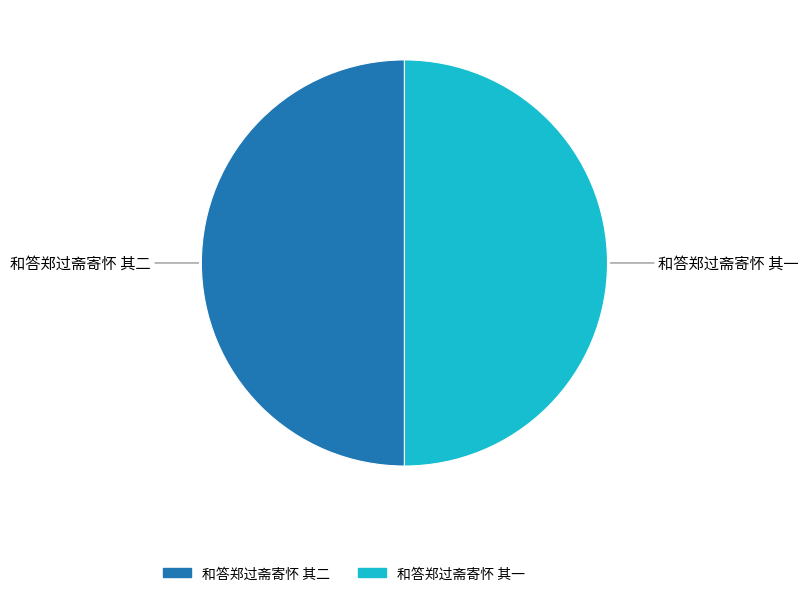

Do 和答郑过斋寄怀 其二 and 和答郑过斋寄怀 其一 together represent more than half of the pie?

Yes